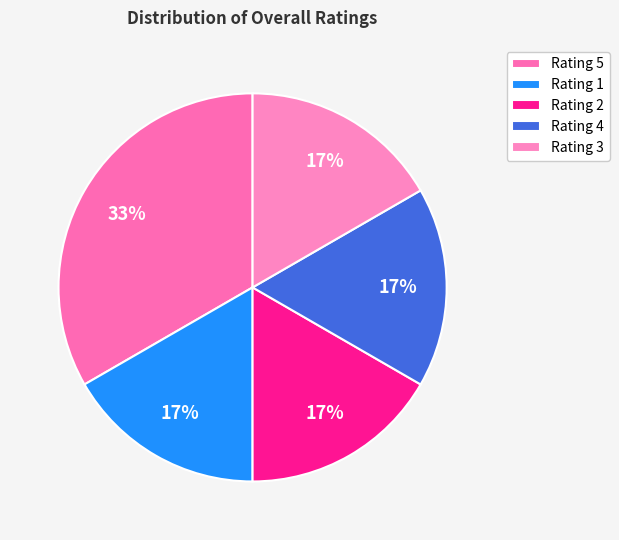

Is there a majority slice in this chart?

No